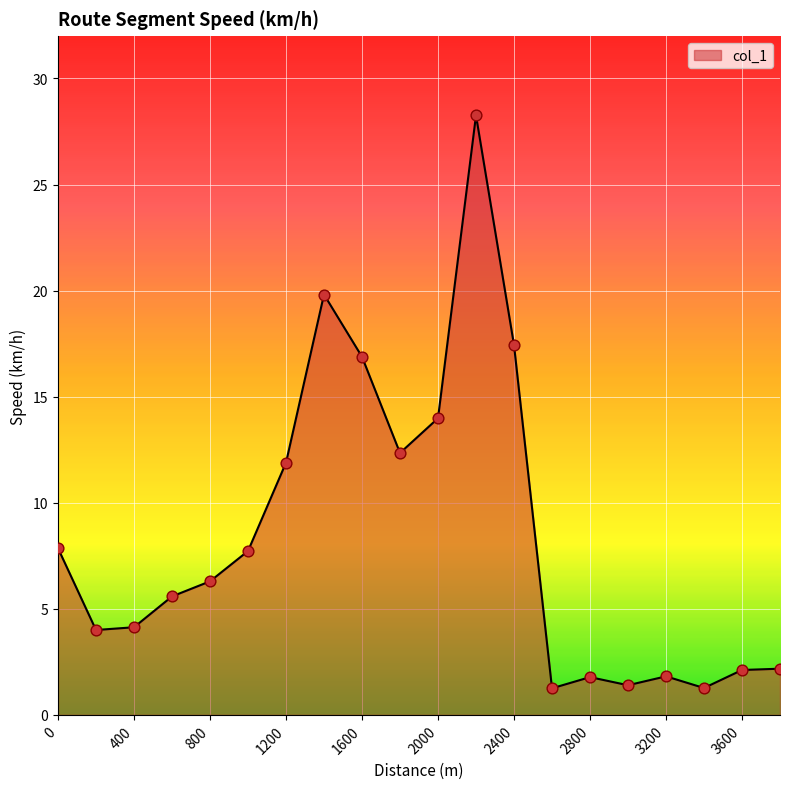

What is the difference between the maximum and minimum values?

27.0